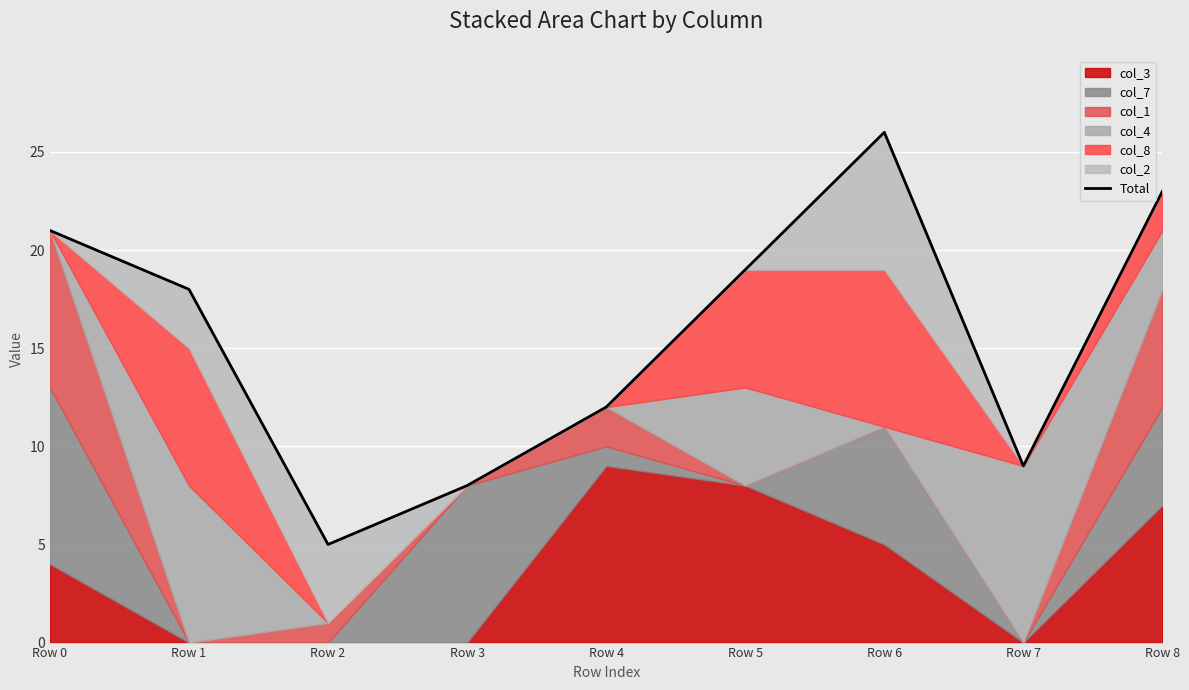

Which label corresponds to the largest value in the chart?

Row 6